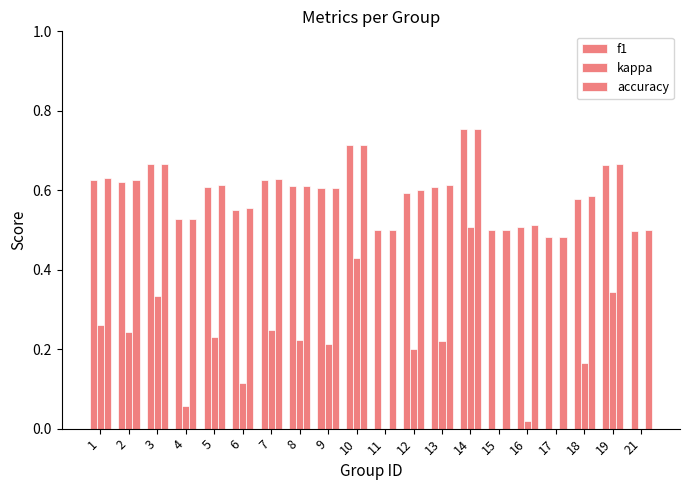

Reading right to left, extract all data points from this chart.

f1: 21=0.5	19=0.7	18=0.6	17=0.5	16=0.5	15=0.5	14=0.8	13=0.6	12=0.6	11=0.5	10=0.7	9=0.6	8=0.6	7=0.6	6=0.5	5=0.6	4=0.5	3=0.7	2=0.6	1=0.6
kappa: 21=0.0	19=0.3	18=0.2	17=-0.0	16=0.0	15=-0.0	14=0.5	13=0.2	12=0.2	11=0.0	10=0.4	9=0.2	8=0.2	7=0.2	6=0.1	5=0.2	4=0.1	3=0.3	2=0.2	1=0.3
accuracy: 21=0.5	19=0.7	18=0.6	17=0.5	16=0.5	15=0.5	14=0.8	13=0.6	12=0.6	11=0.5	10=0.7	9=0.6	8=0.6	7=0.6	6=0.6	5=0.6	4=0.5	3=0.7	2=0.6	1=0.6